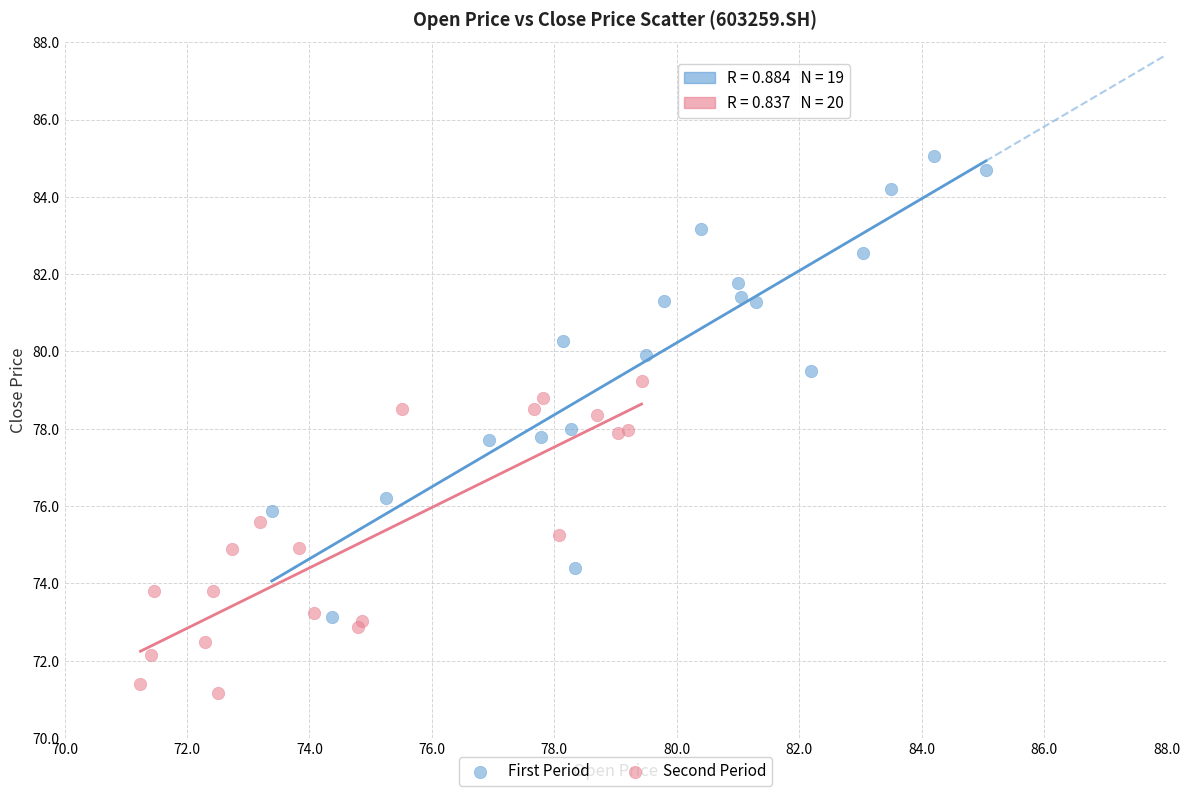

Which series reaches the minimum Y coordinate?

Second Period